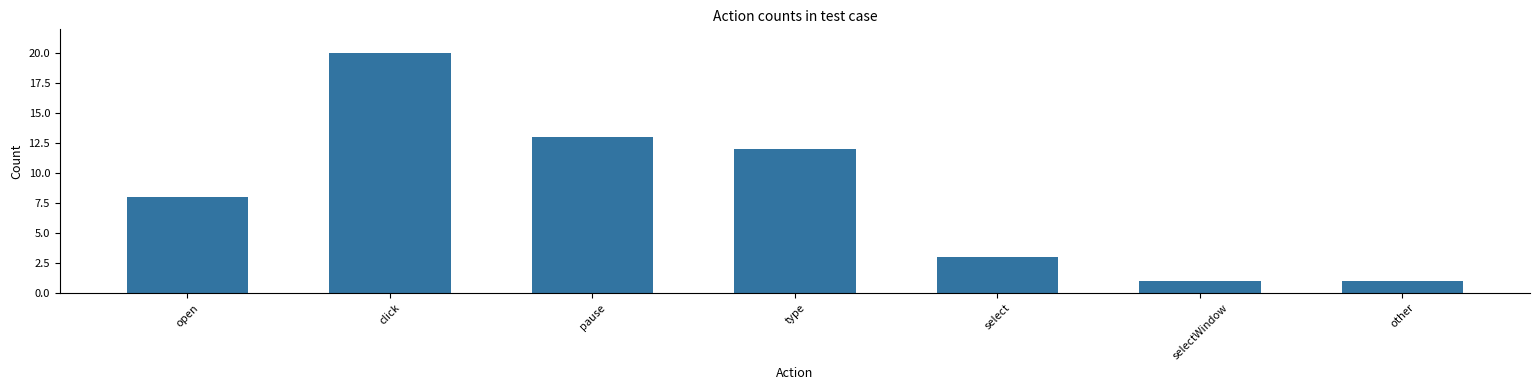

Reading left to right, extract all data points from this chart.

8	20	13	12	3	1	1